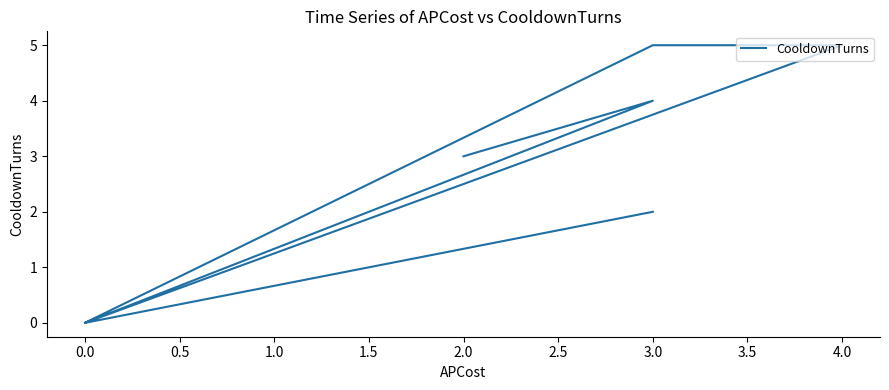

Is it true that the value at 3.0 is 0?

False